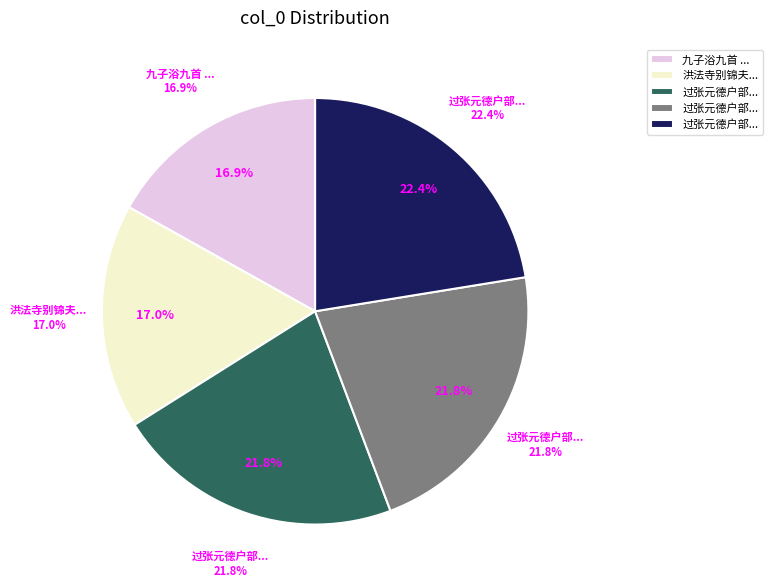

To the nearest percent, what is the average slice percentage?

20%